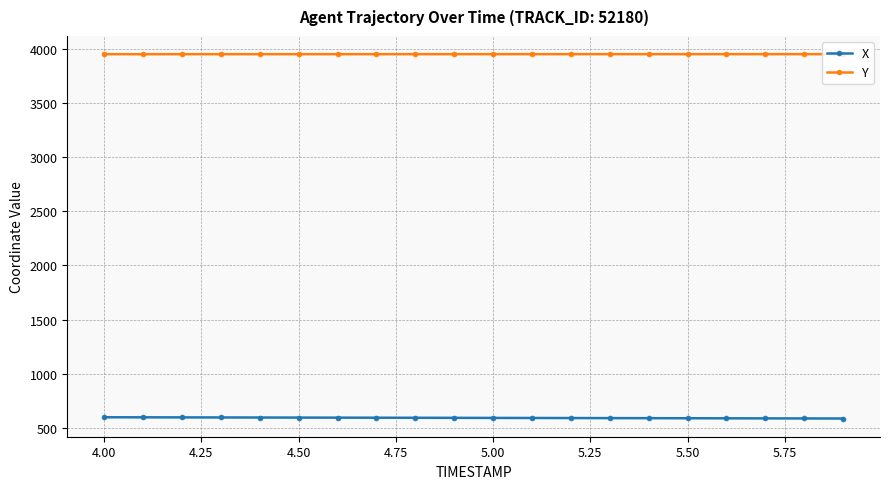

What is the lowest value of the X series?

588.1